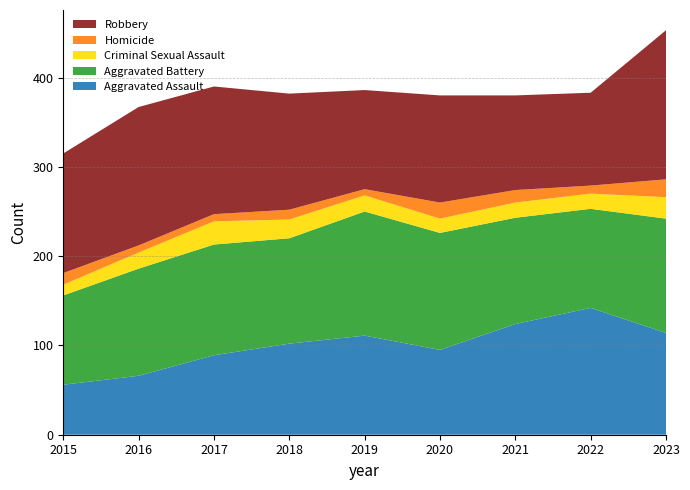

Reading left to right, list all the values displayed in this chart.

Aggravated Assault: 2015=56	2016=66	2017=89	2018=102	2019=111	2020=95	2021=124	2022=142	2023=114
Aggravated Battery: 2015=100	2016=120	2017=124	2018=118	2019=139	2020=131	2021=119	2022=111	2023=128
Criminal Sexual Assault: 2015=12	2016=18	2017=26	2018=21	2019=18	2020=16	2021=17	2022=17	2023=24
Homicide: 2015=13	2016=8	2017=8	2018=11	2019=7	2020=18	2021=14	2022=9	2023=20
Robbery: 2015=134	2016=155	2017=143	2018=130	2019=111	2020=120	2021=106	2022=104	2023=167